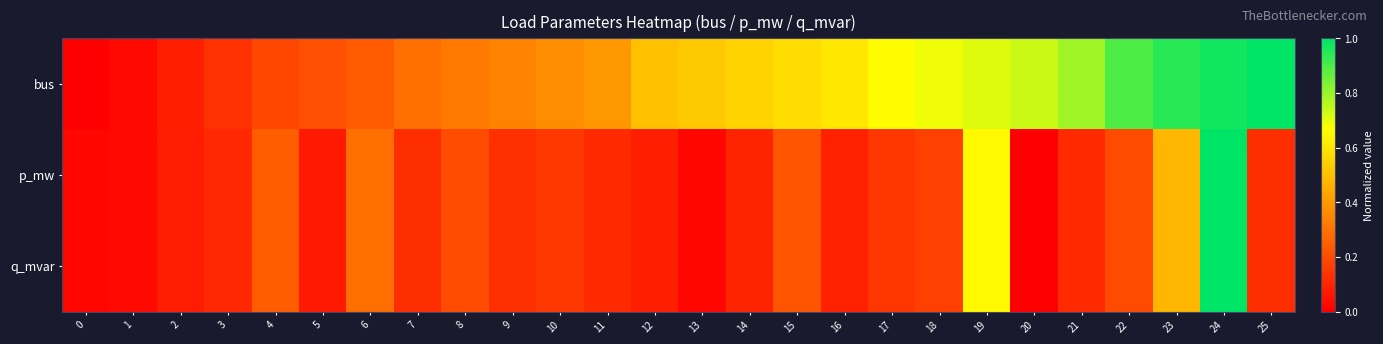

Rank the series at 13 from highest to lowest value.

bus, q_mvar, p_mw